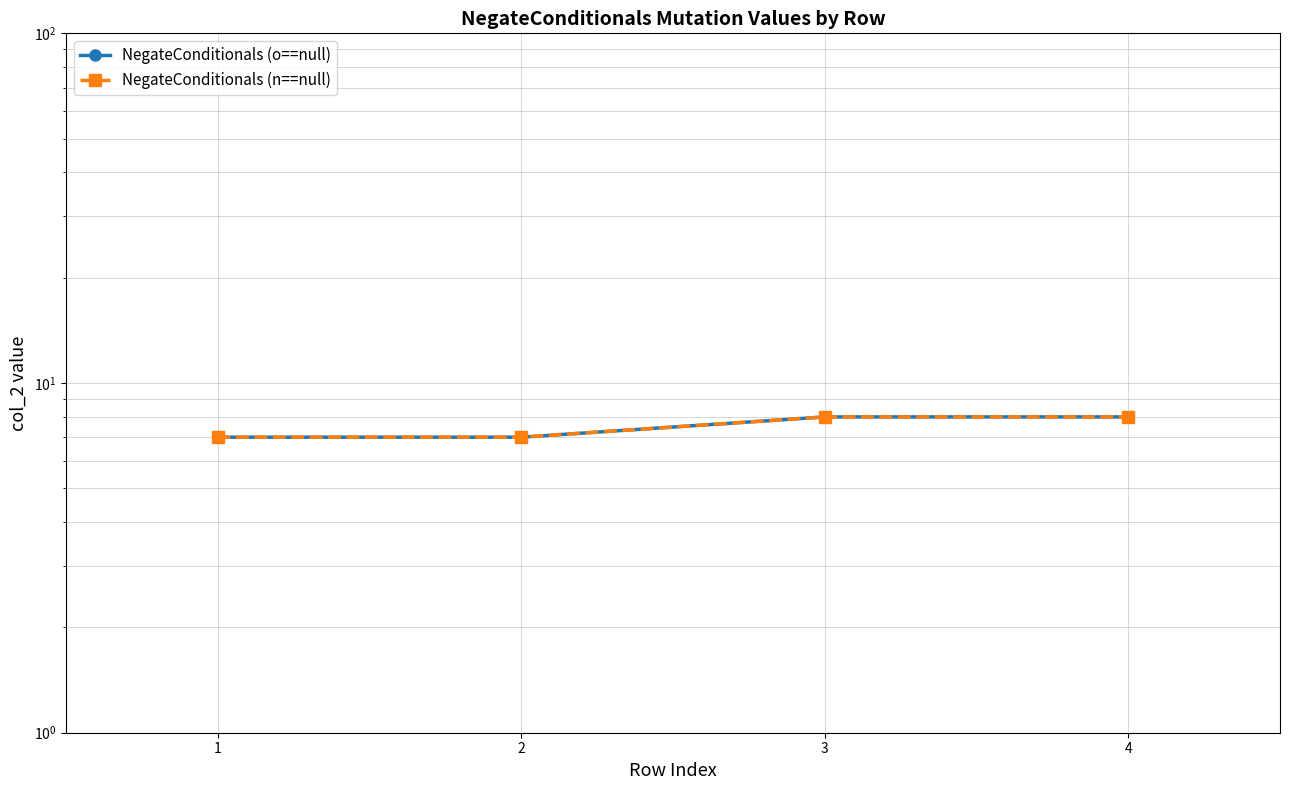

What is the difference between the maximum and minimum values in the NegateConditionals (o==null) series?

1